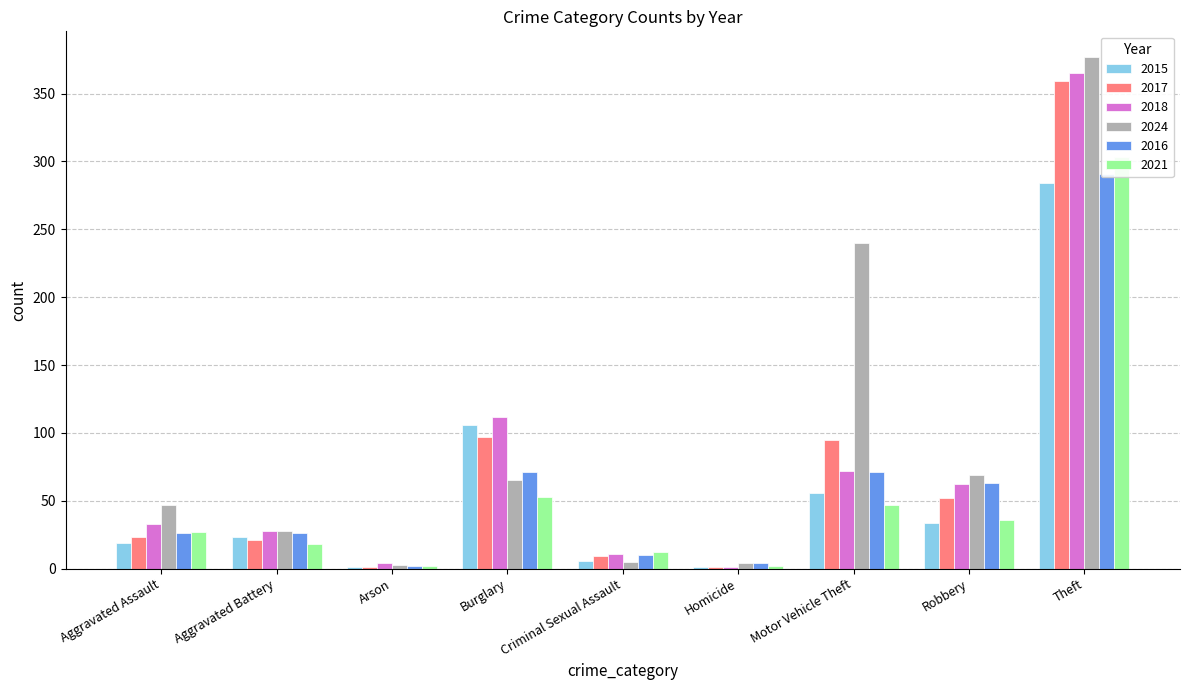

At Aggravated Battery, list the series in order from smallest to largest.

2021, 2017, 2015, 2016, 2018, 2024